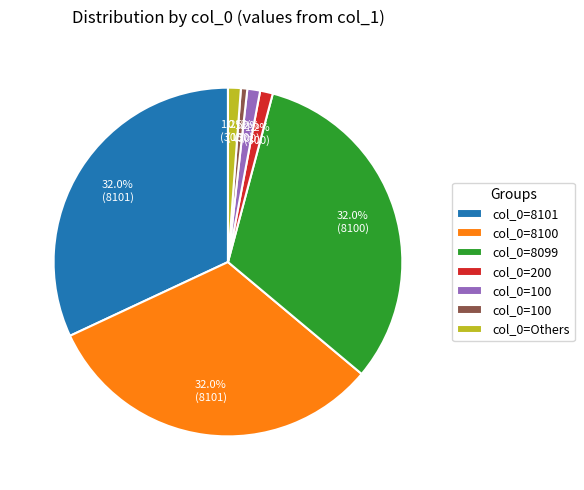

Does any single category account for the majority?

No